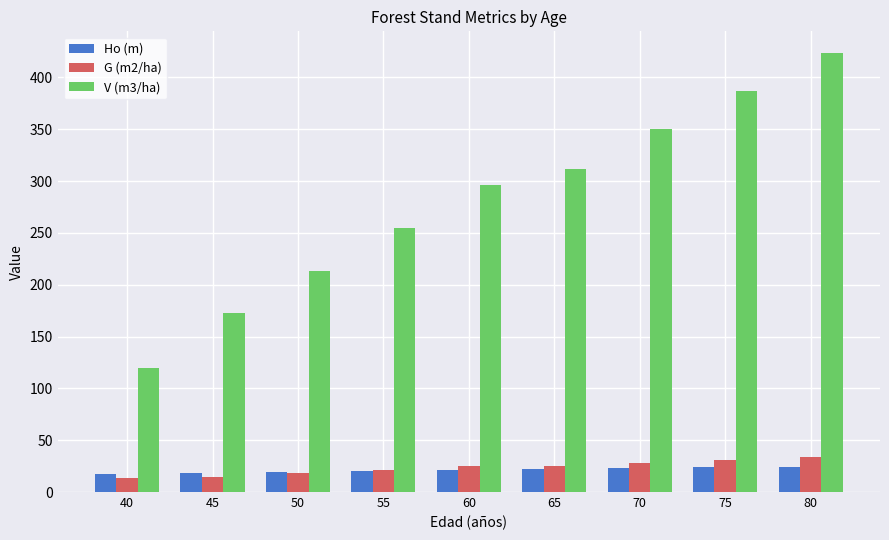

Which series has the widest spread of values?

V (m3/ha)